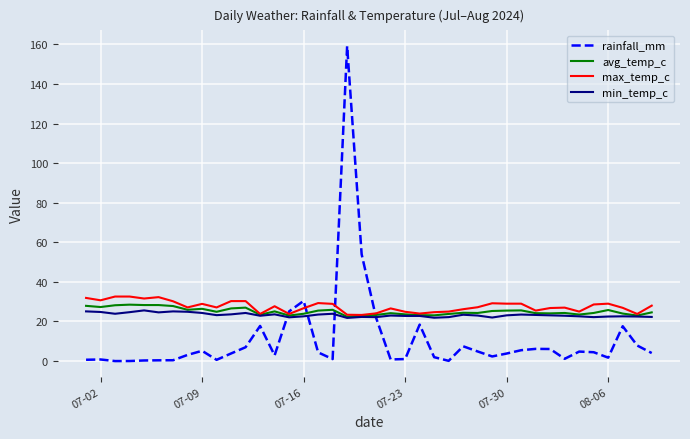

Which series has the widest spread of values?

rainfall_mm